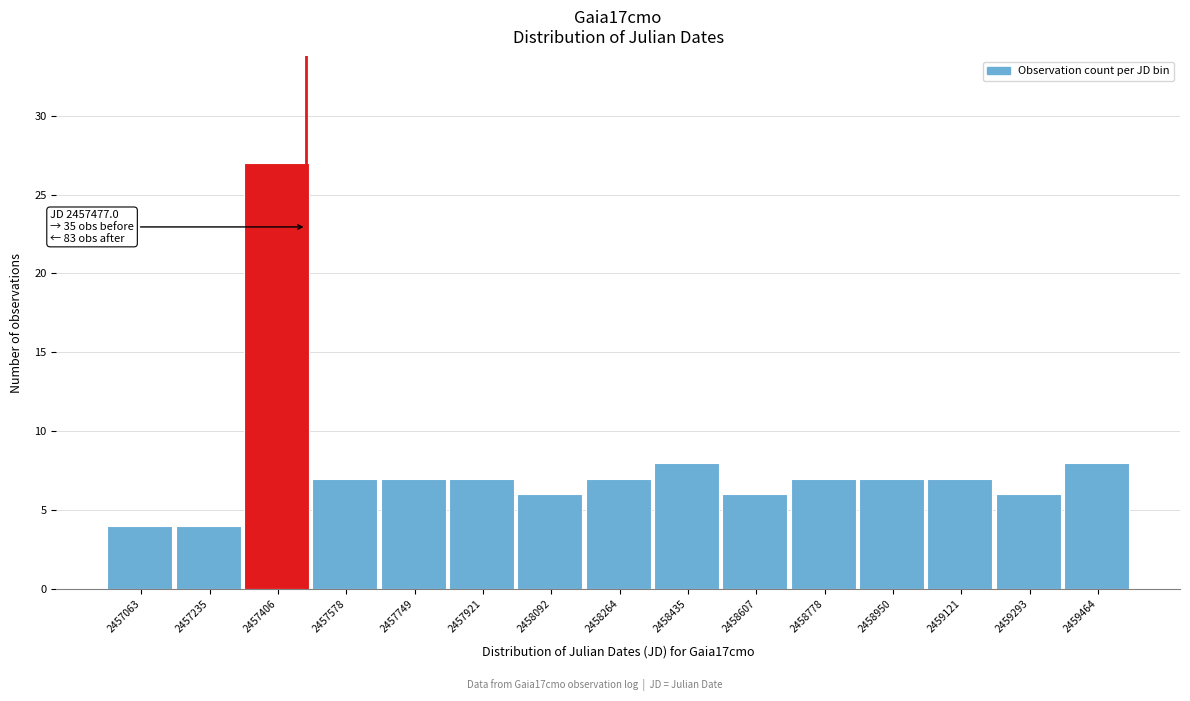

Over which range of the x-axis is the bar tallest?

2457320 to 2457500